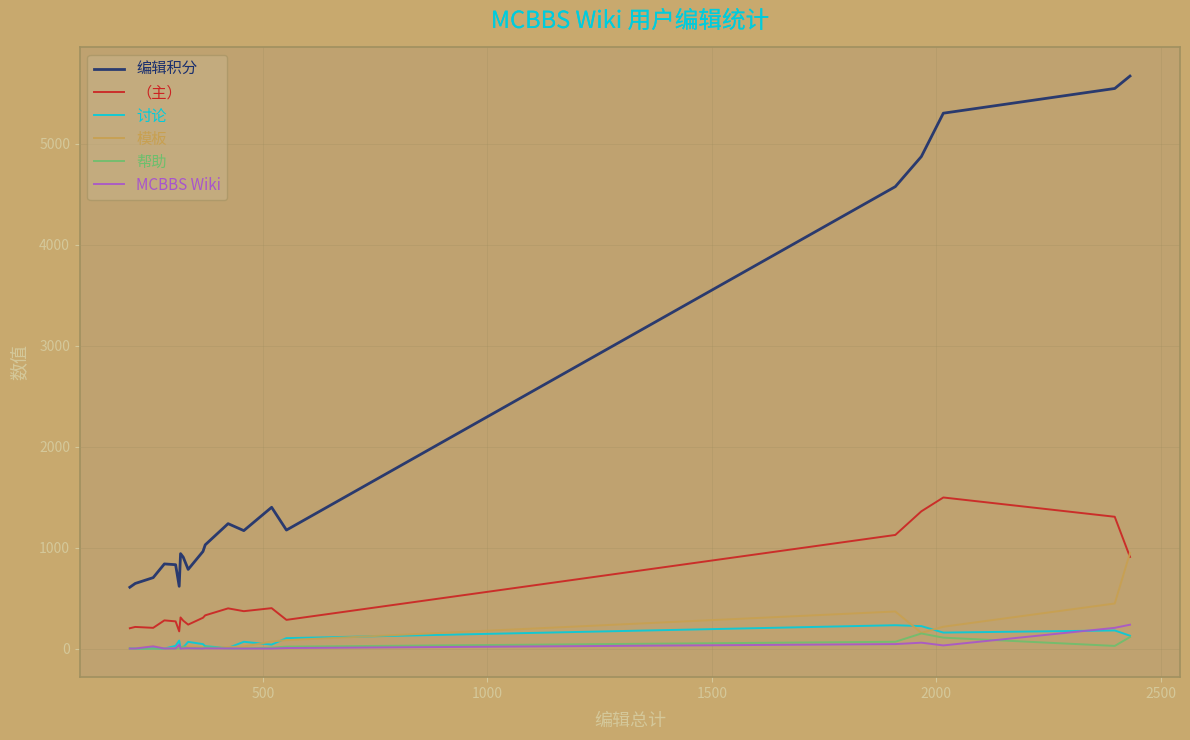

True or false: 帮助 and （主） cross at least once.

False